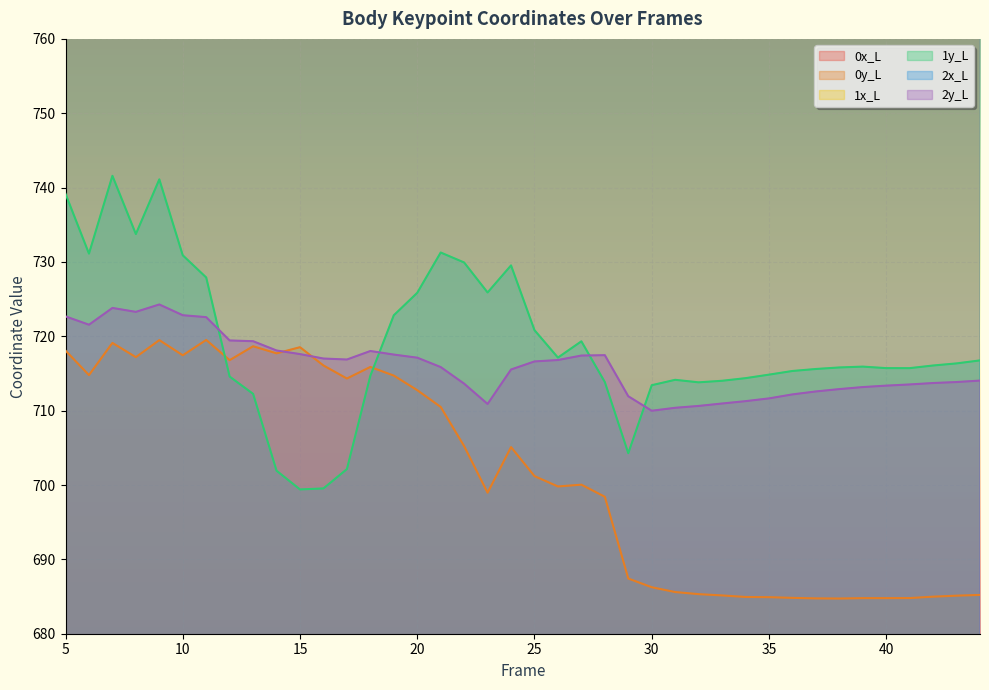

List the series in order of their peak value, lowest first.

0y_L, 2y_L, 1y_L, 2x_L, 1x_L, 0x_L